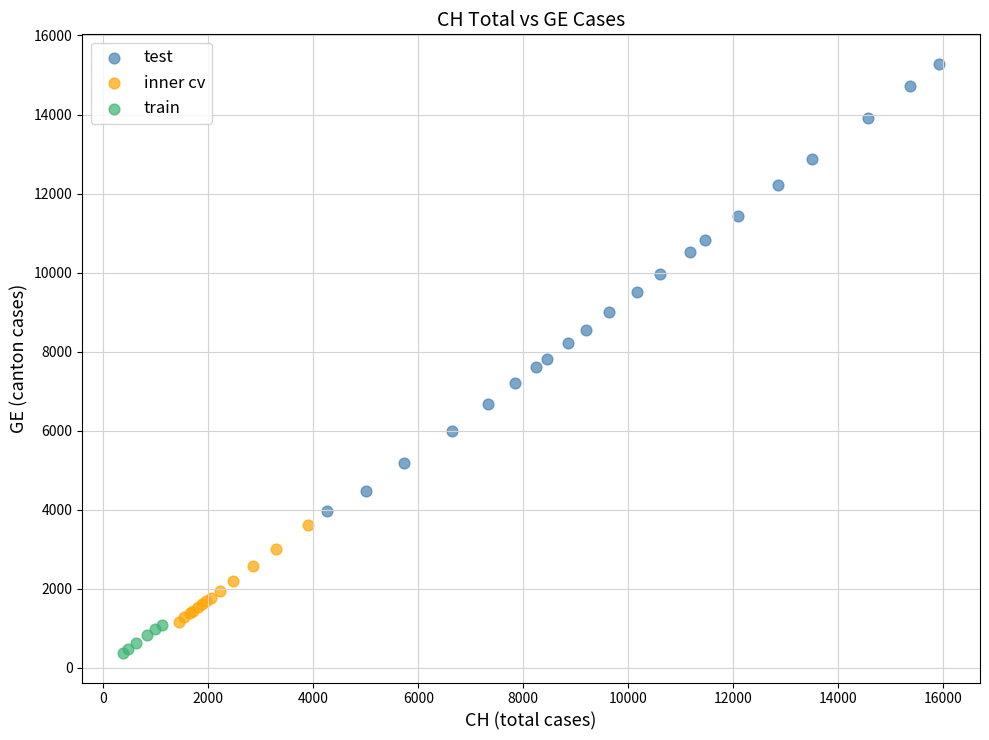

Which series has the widest spread of Y values?

test